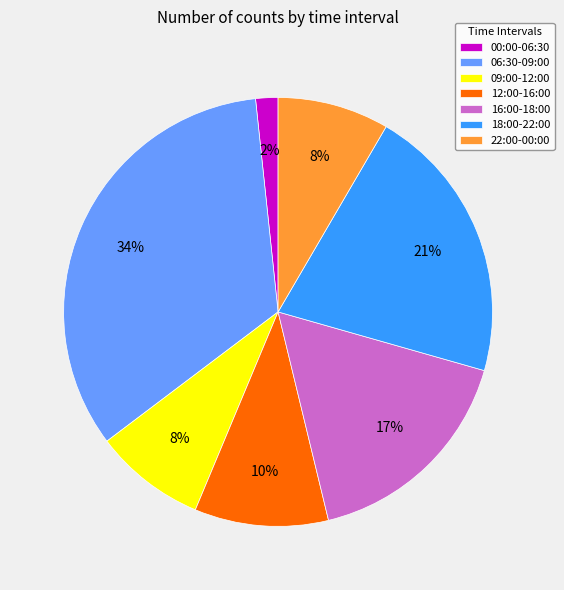

Do 00:00-06:30 and 12:00-16:00 together represent more than half of the pie?

No